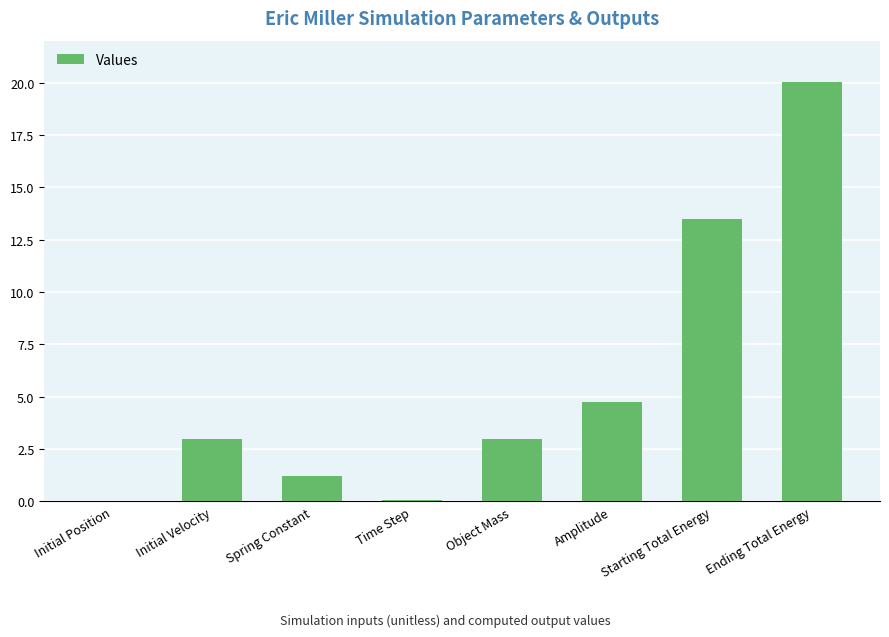

What is the average value?

5.7